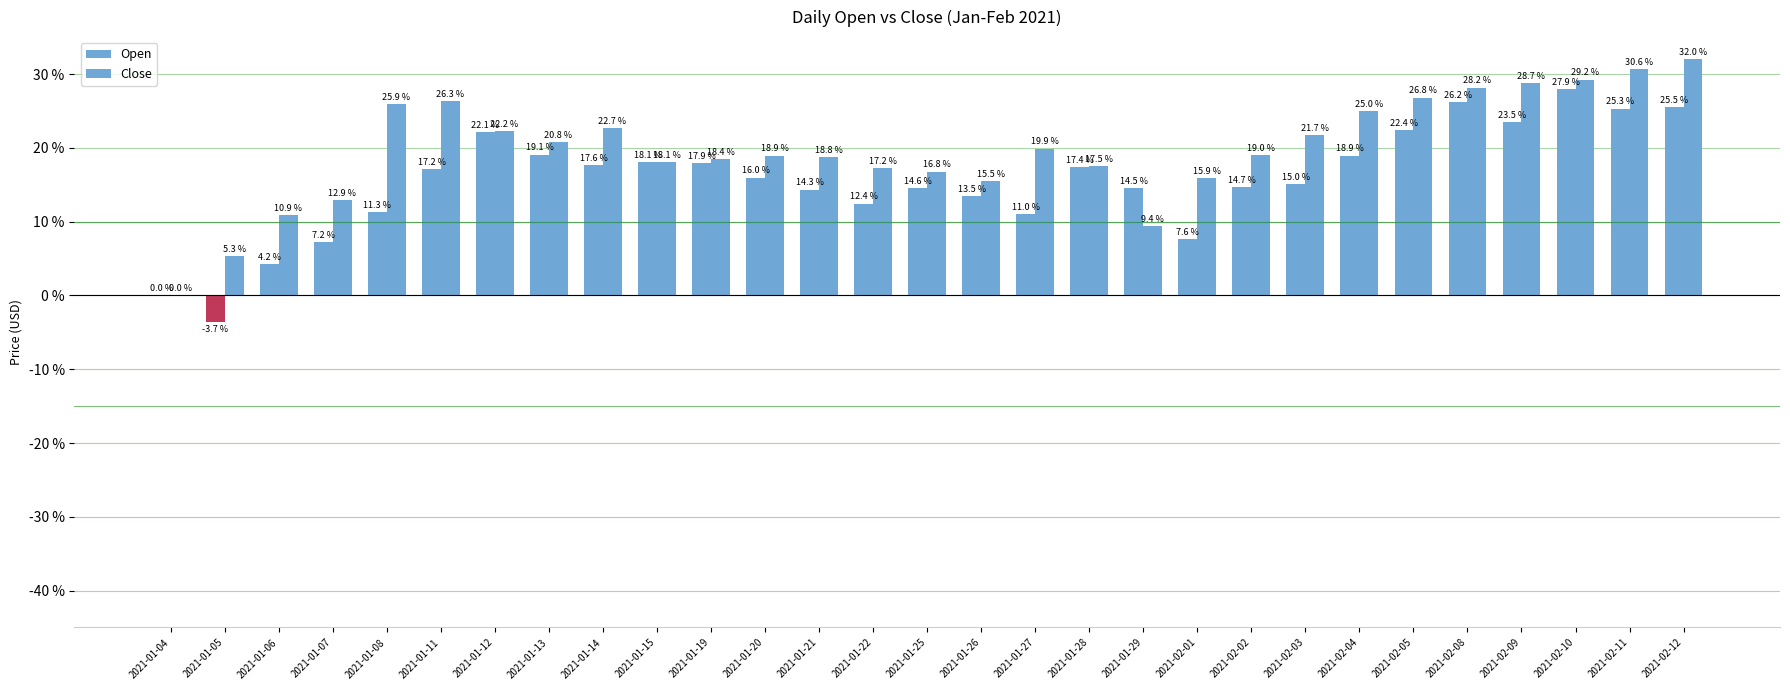

How many groups of bars are there?

29